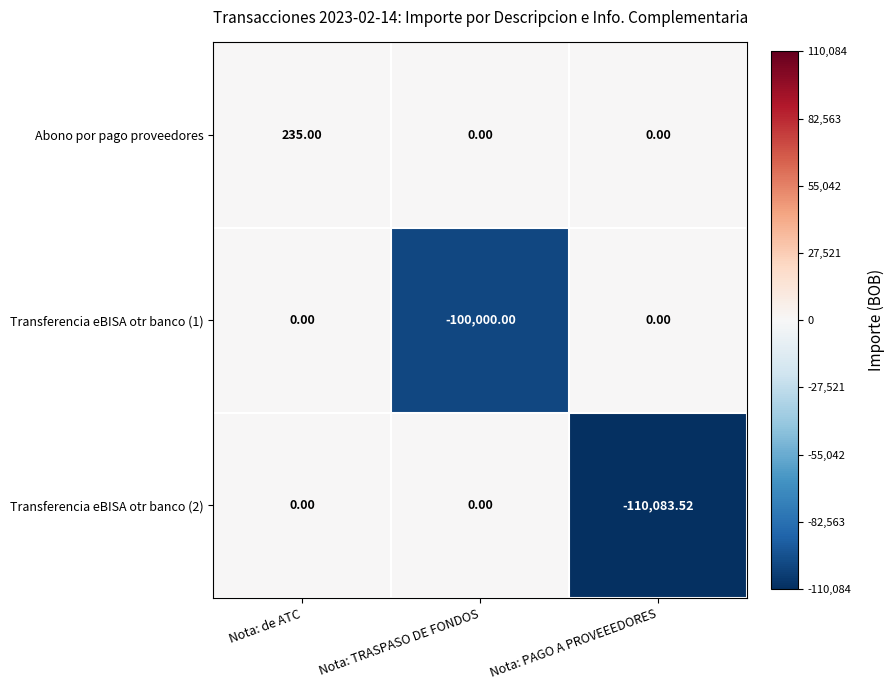

Which category has the highest value in the Abono por pago proveedores series?

Nota: de ATC